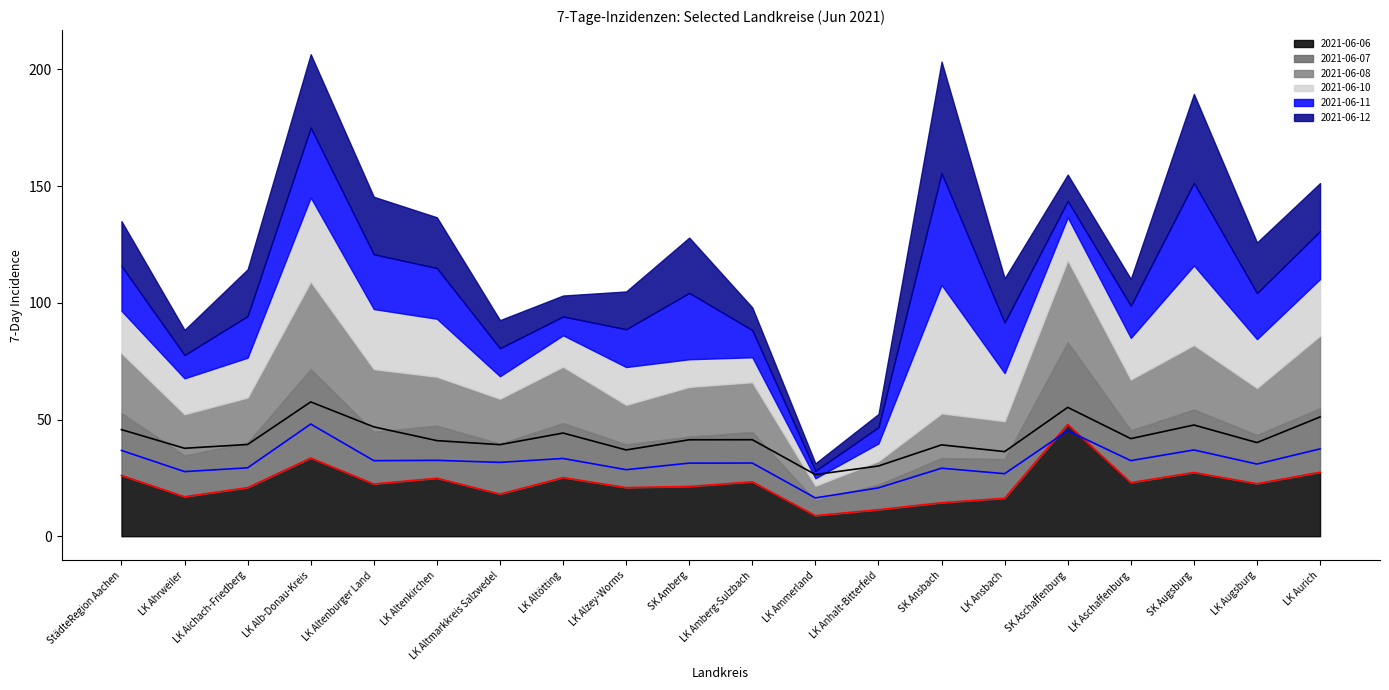

What is the value of the 2021-06-07 (line) point at the 20th from the left?

37.4